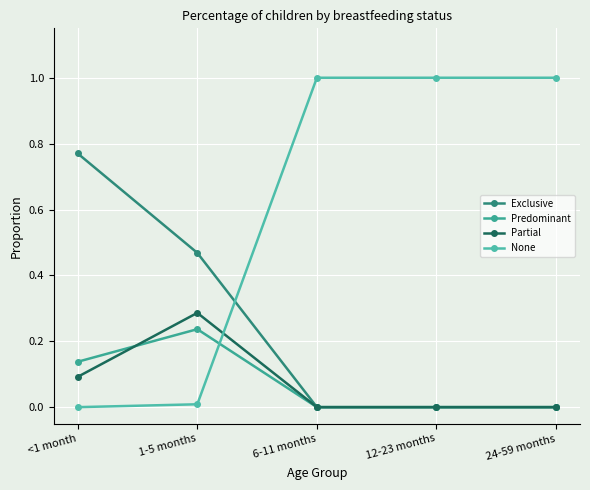

Is this an area chart (filled region under the line)?

No